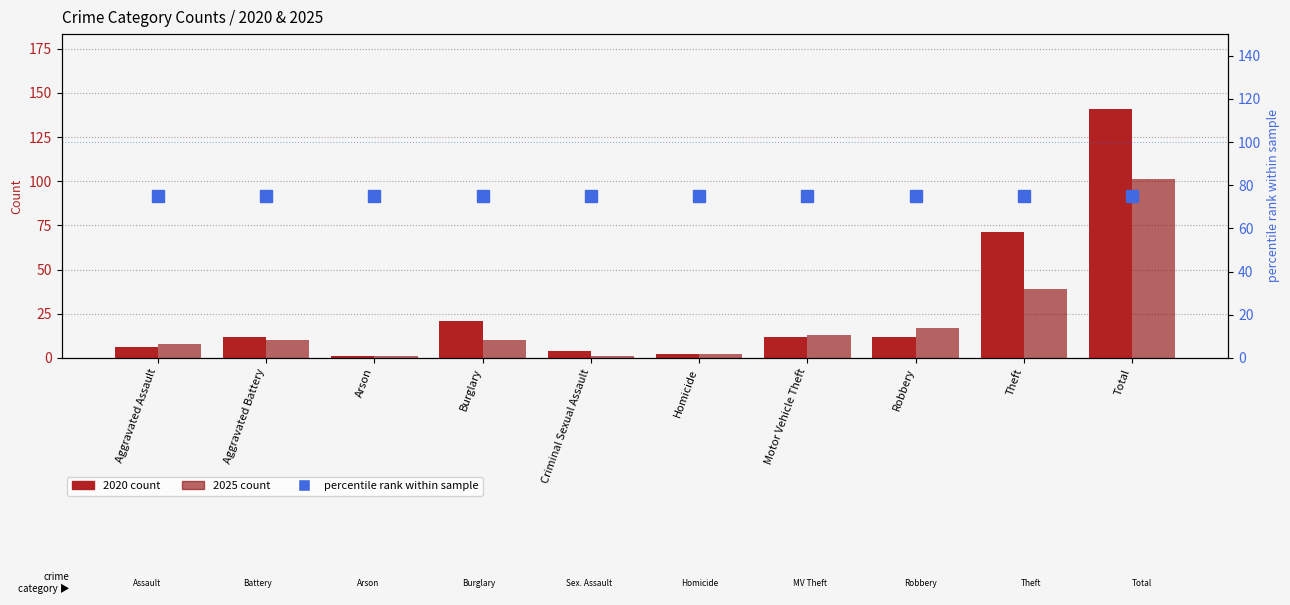

What is the sum of the 2025 count values at Total and Burglary?

111